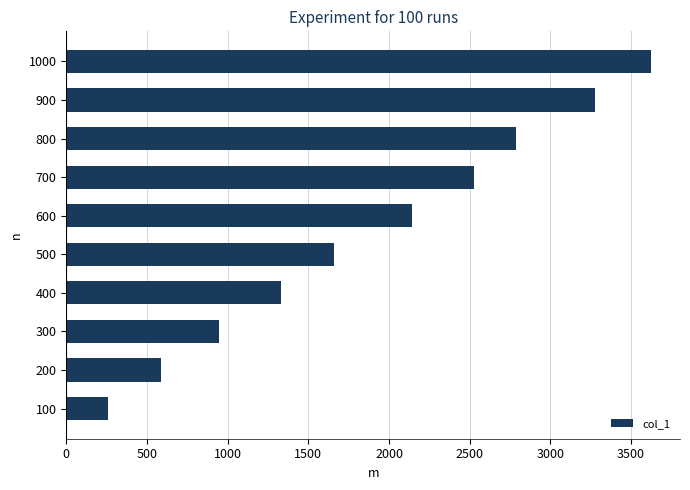

What is the greatest value displayed?

3622